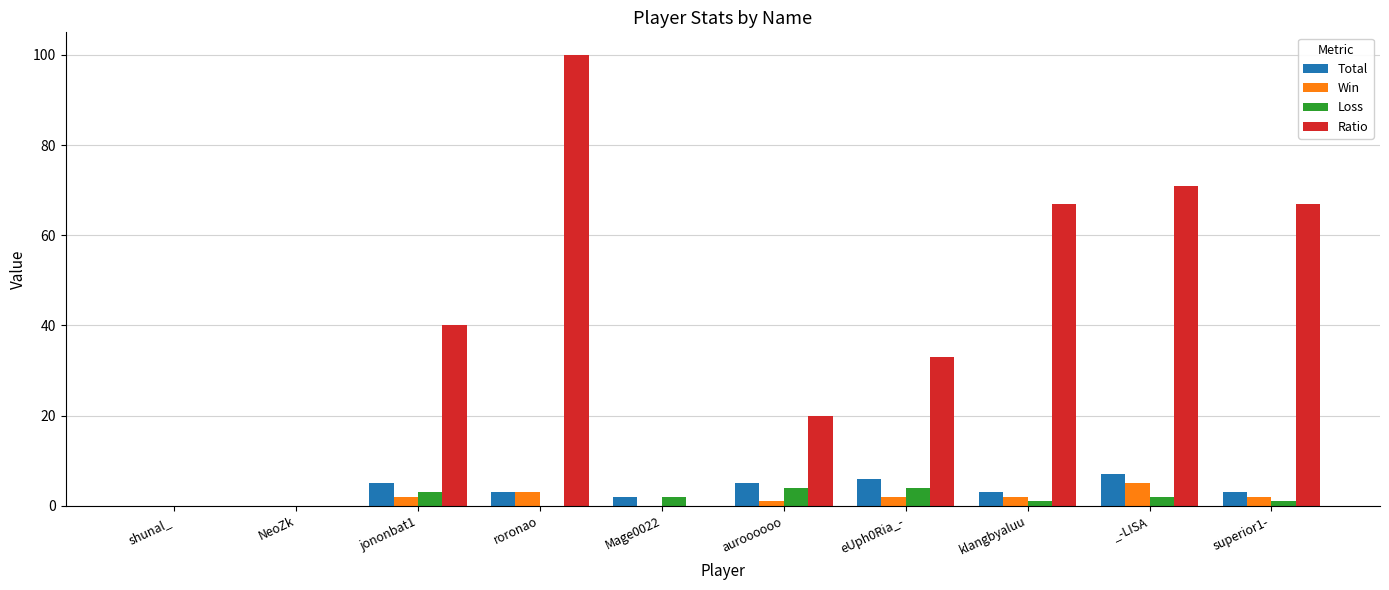

Is it true that Loss equals 0 at shunal_?

True